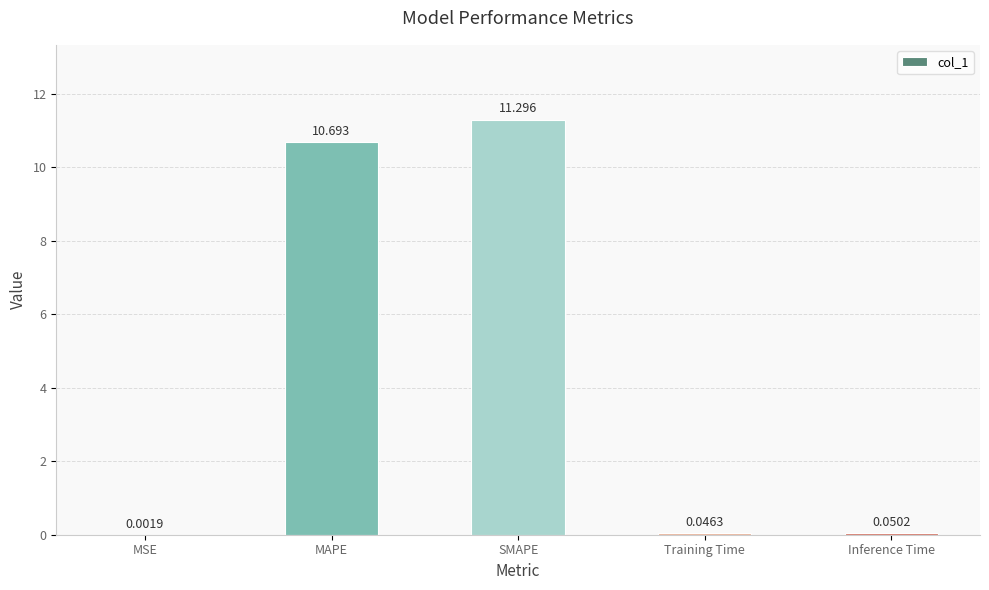

Count the number of categories in the chart.

5